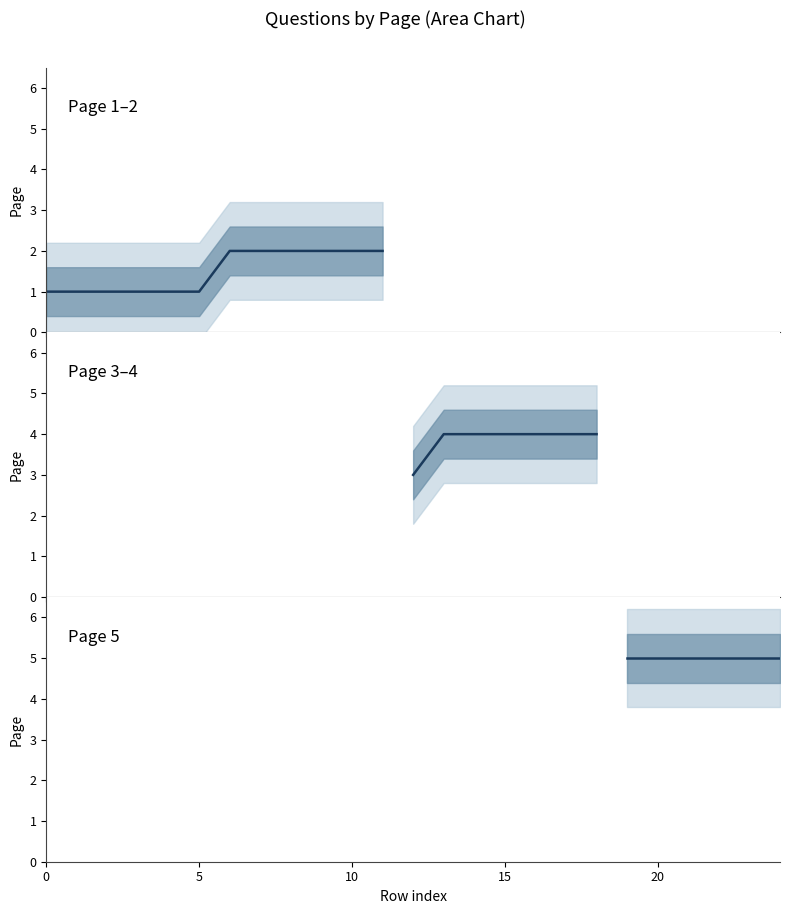

Rank the categories by Questions per Page value from lowest to highest.

0, 1, 2, 3, 4, 5, 6, 7, 8, 9, 10, 11, 12, 13, 14, 15, 16, 17, 18, 19, 20, 21, 22, 23, 24